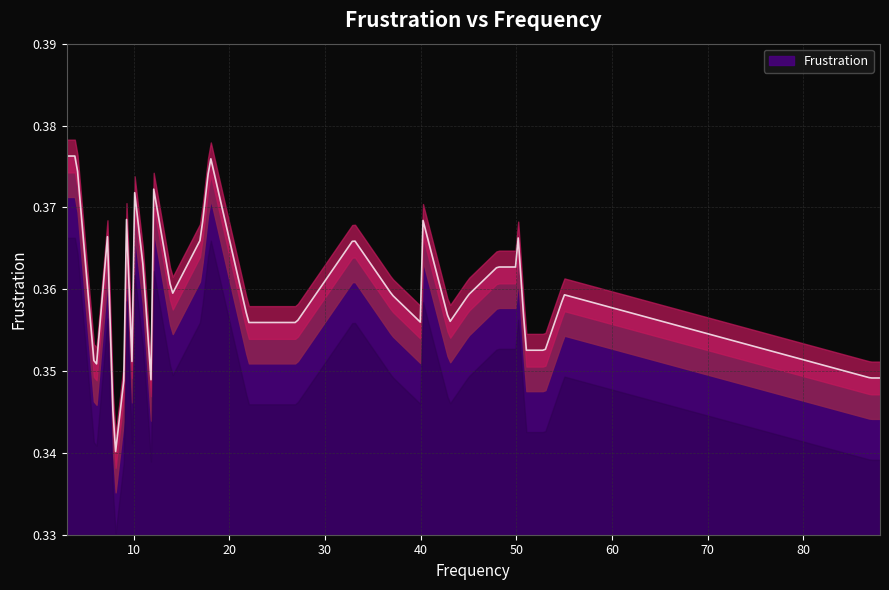

What is the value of the 7th point from the left?

0.4